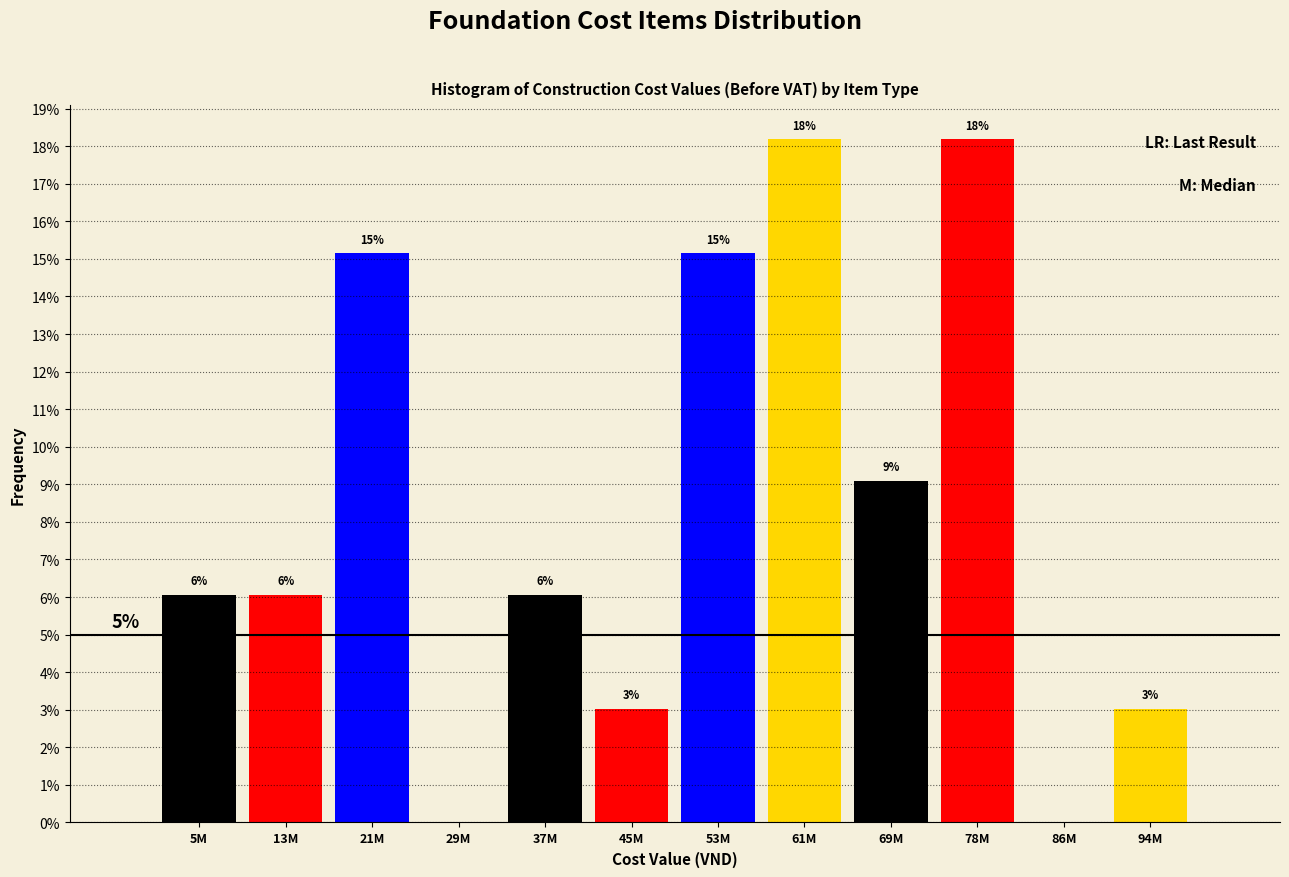

Are the bars horizontal?

No